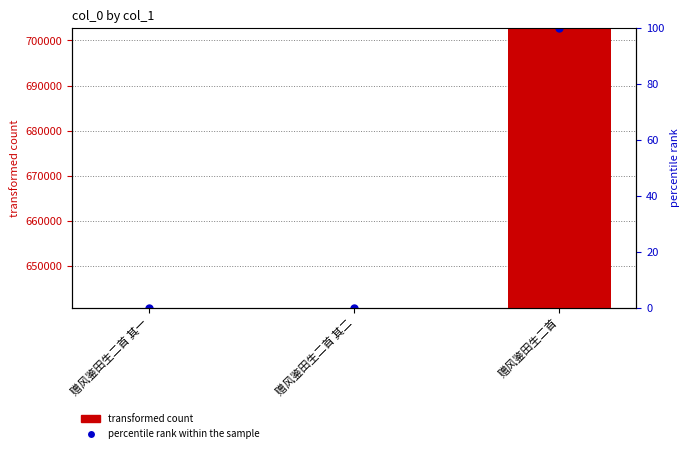

The chart shows a value of 702686 at 赠风鉴田生二首. True or false?

True